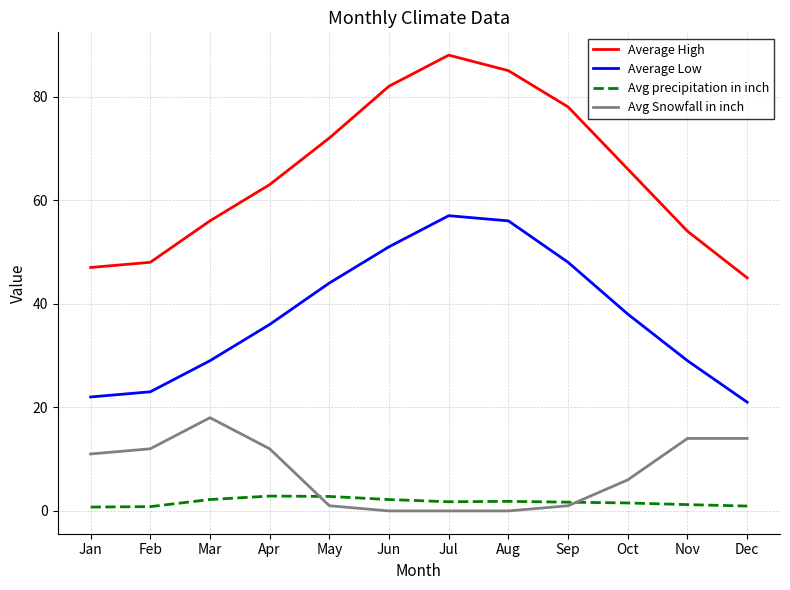

Where is the first local maximum for Average Low?

Jul